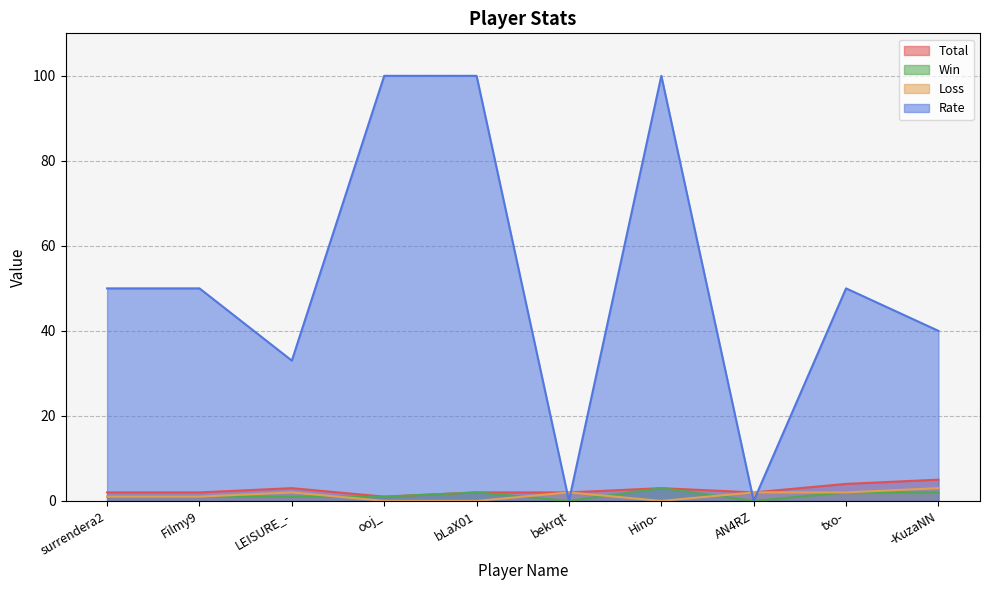

At Hino-, list the series in order from smallest to largest.

Loss, Total, Win, Rate